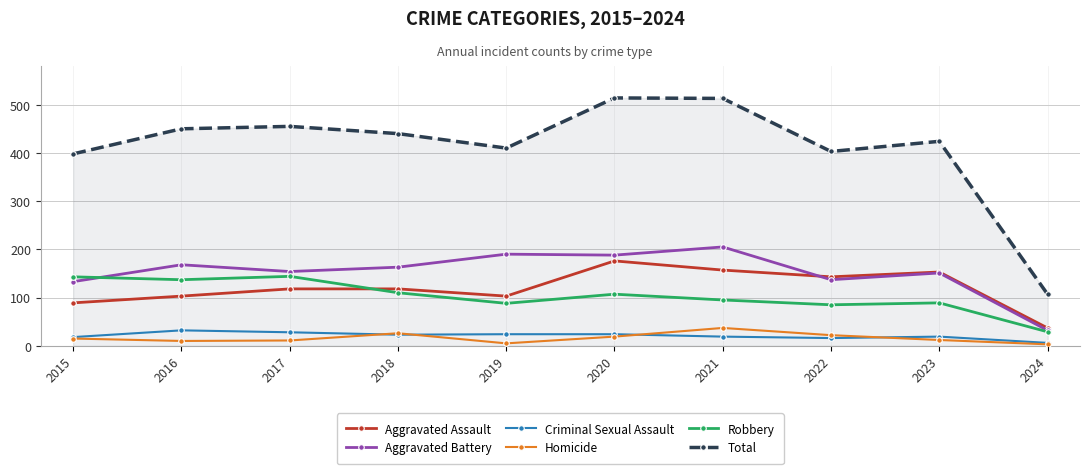

True or false: Aggravated Battery has a value of 76 at 2016.

False